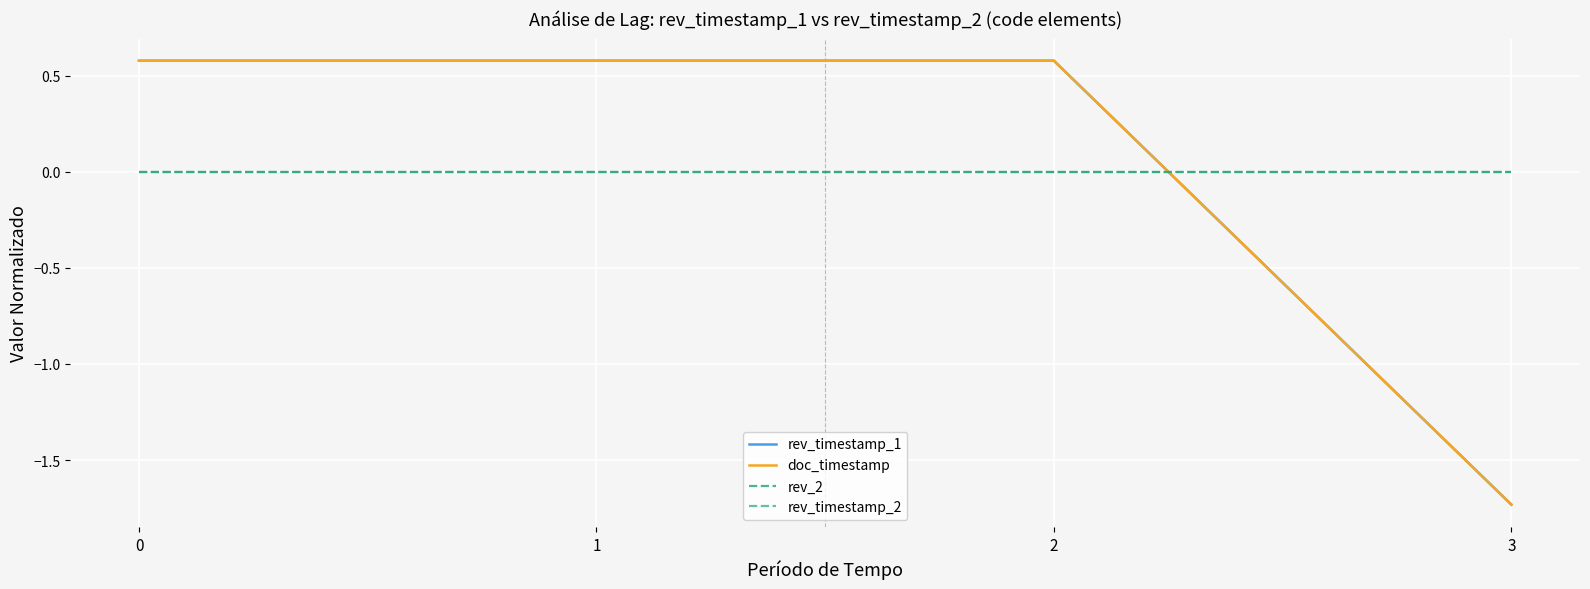

What is the spread (max minus min) of values at 0?

0.6